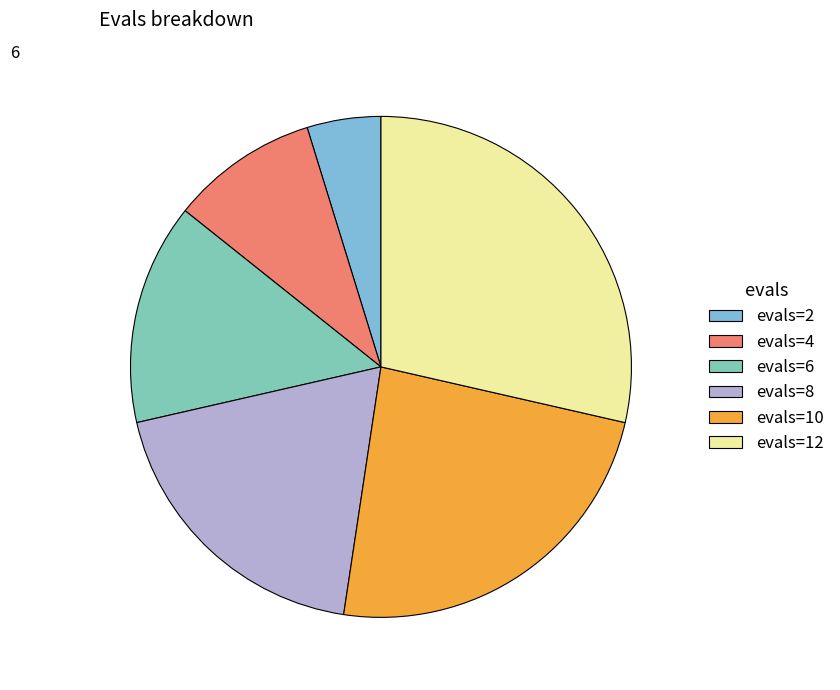

Does evals=12 represent more than half of the total?

No